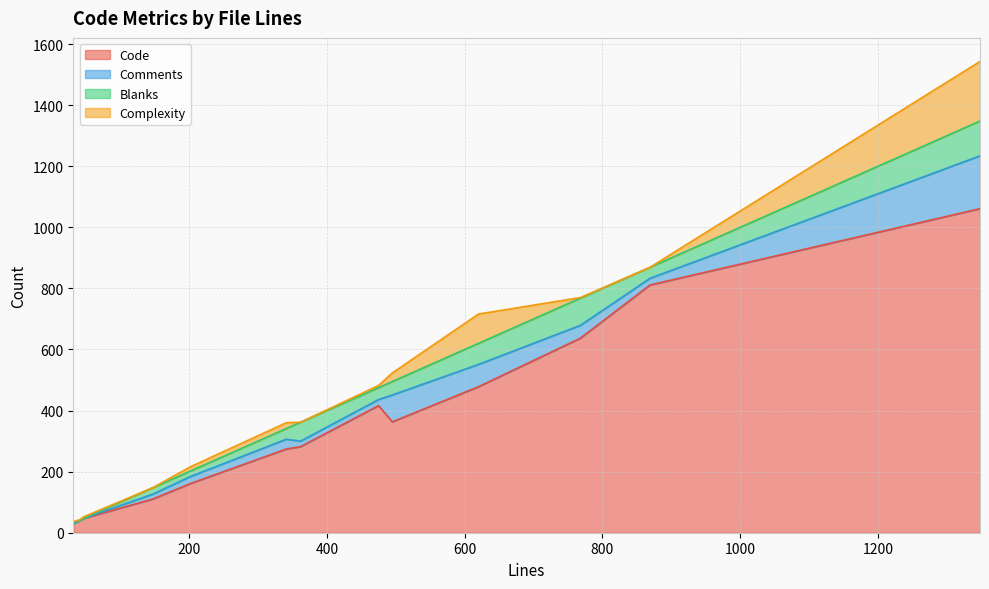

Does the chart have visible grid lines?

Yes